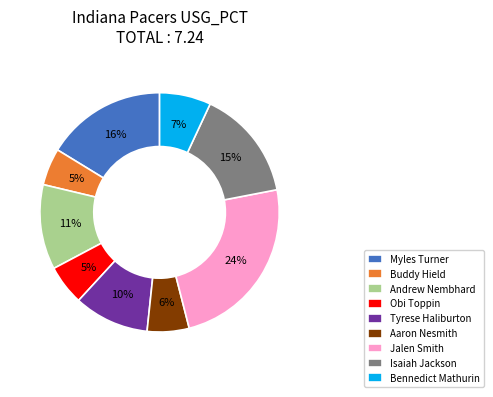

To the nearest percent, what is the difference between the Isaiah Jackson and Obi Toppin slice percentages?

10%